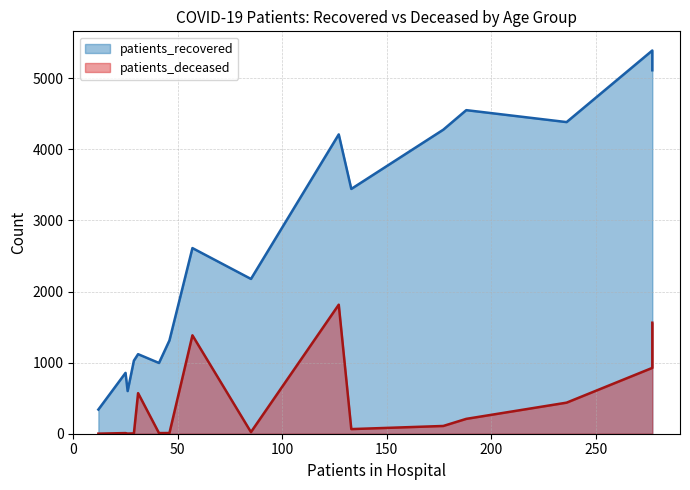

What is the difference between the highest and lowest values at 45 - 49?

2154